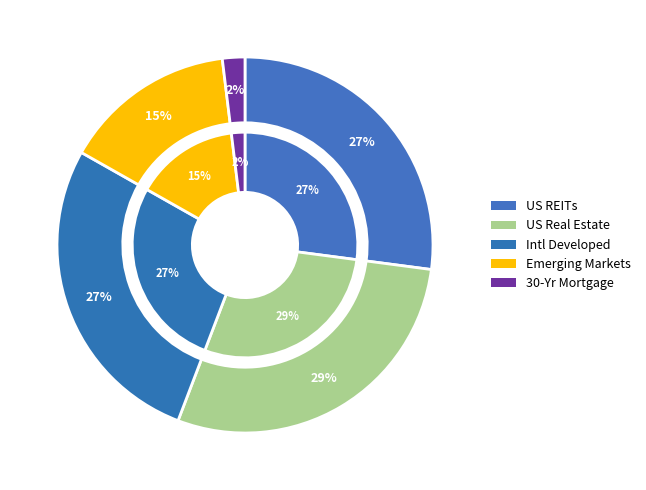

To the nearest percent, what percentage of the pie is Intl Developed?

27%